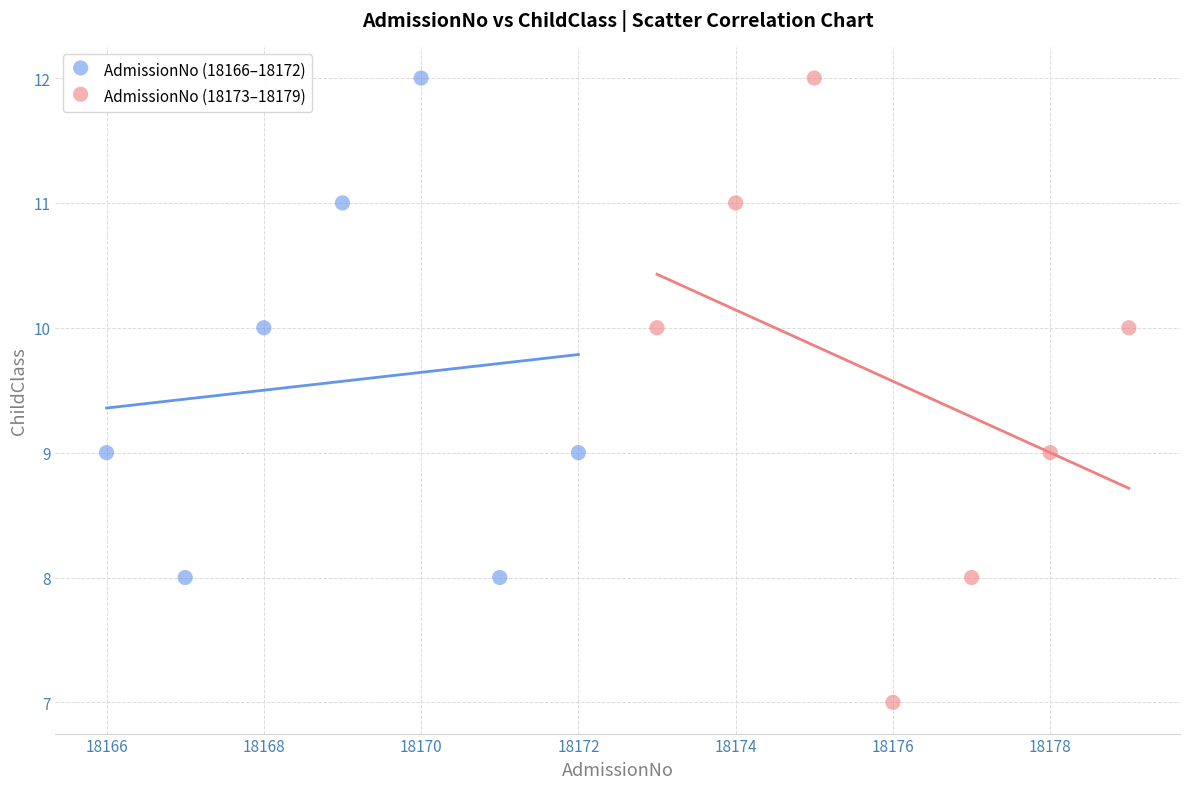

Which series has the largest Y range (max minus min)?

AdmissionNo (18173–18179)